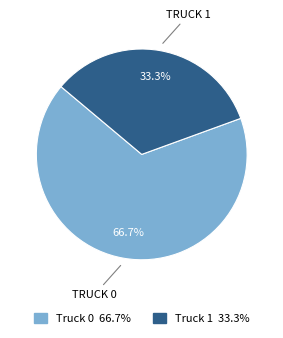

Is it true that Truck 1 is 33% of the pie?

True